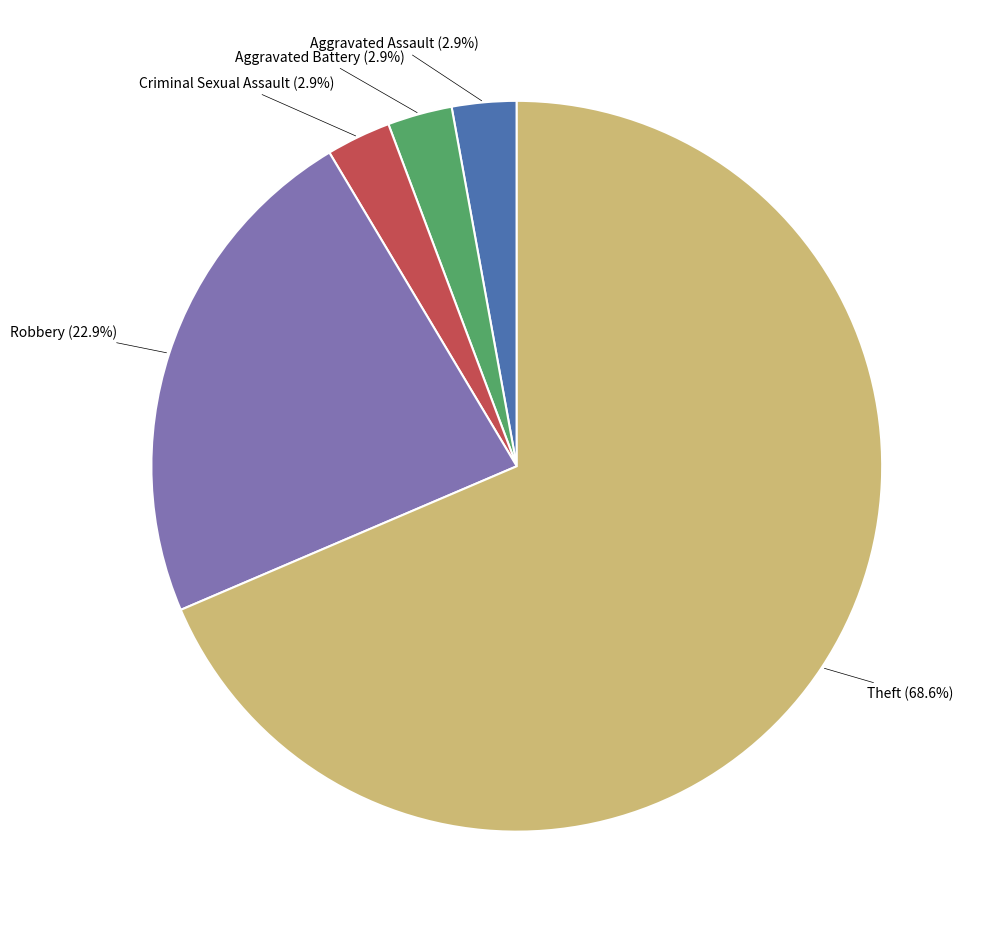

Is there any slice that represents more than half of the pie?

Yes